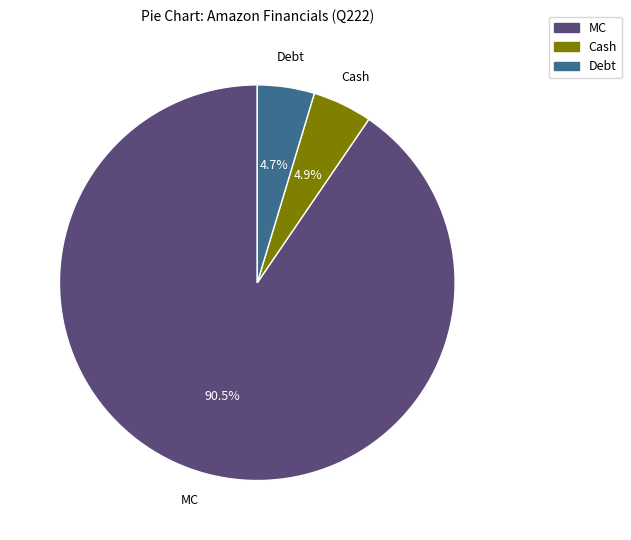

To the nearest percent, what is the combined percentage of Debt and Cash?

10%